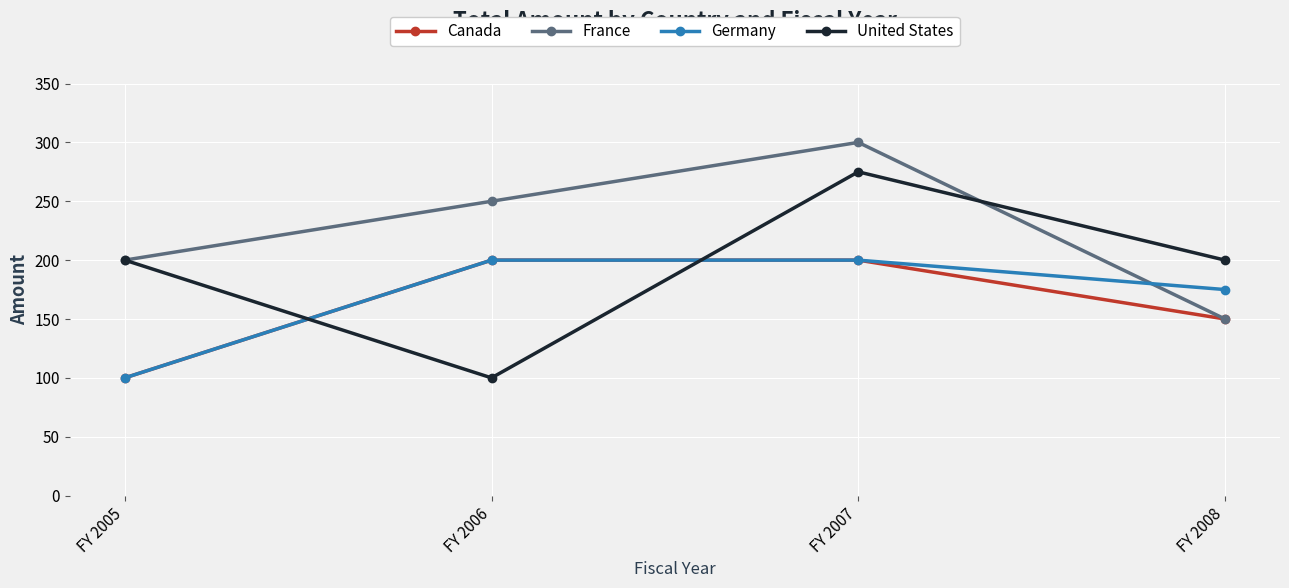

Is the value of Germany at FY 2006 greater than the value of United States at FY 2007?

No